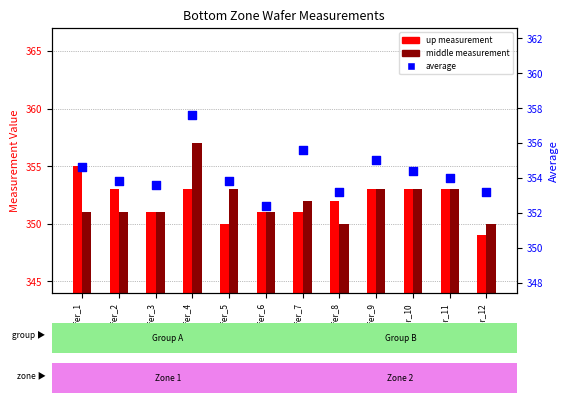

Which series reaches the maximum Y coordinate?

average